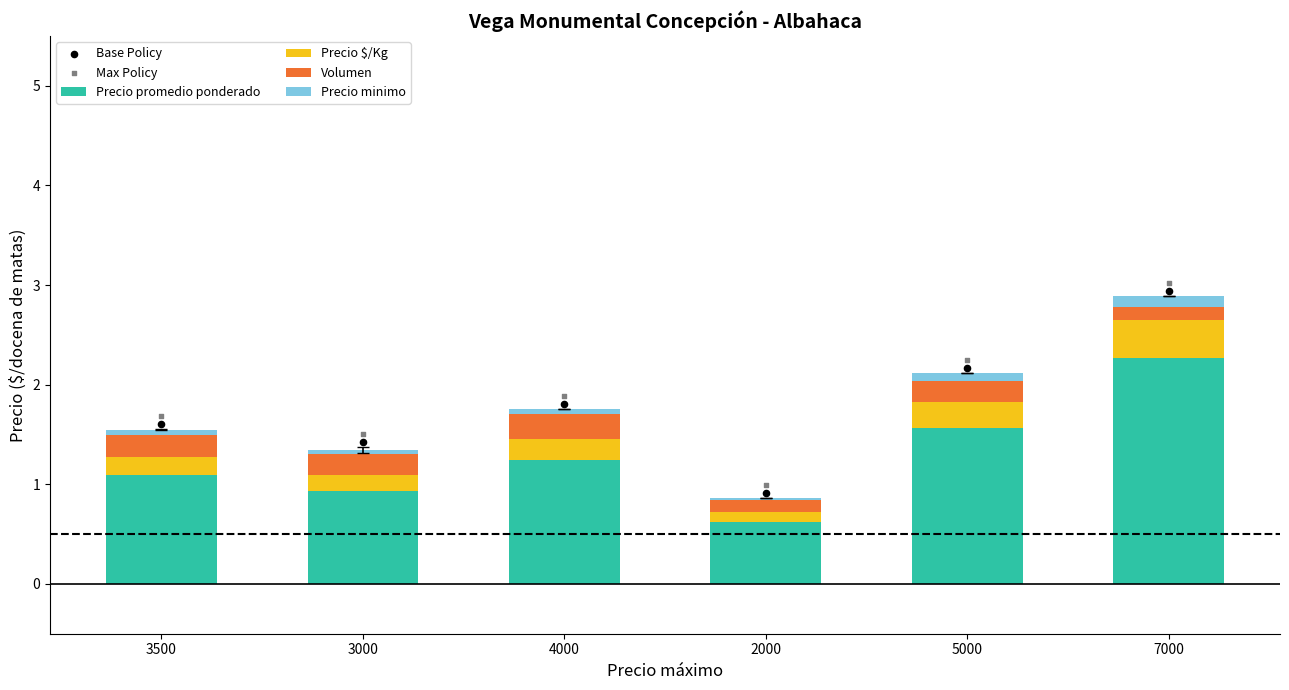

Is the value of Volumen at 4000 greater than the value of Precio minimo at 3000?

Yes